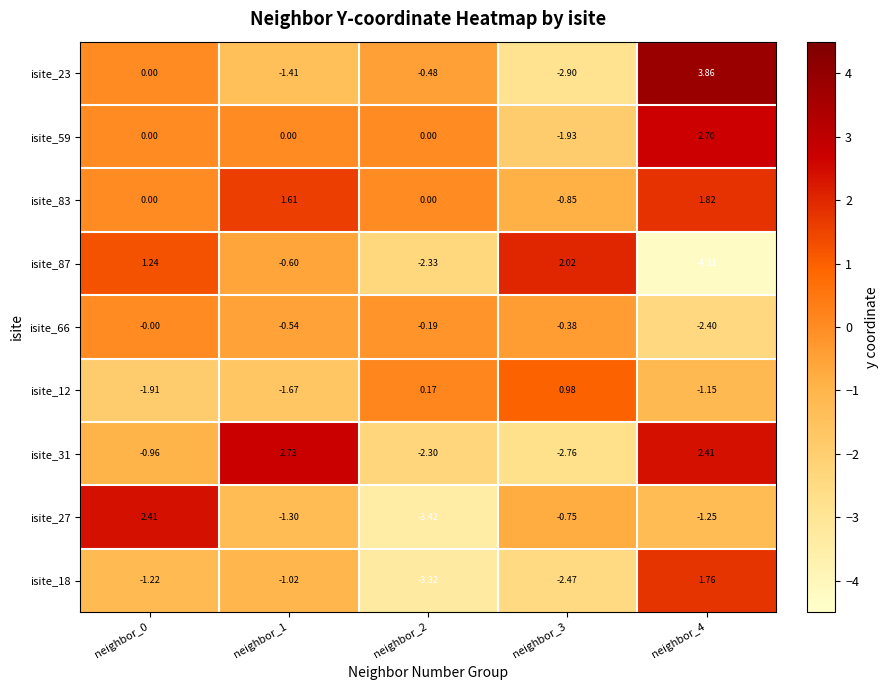

Is the value of isite_18 at neighbor_1 greater than the value of isite_27 at neighbor_2?

Yes